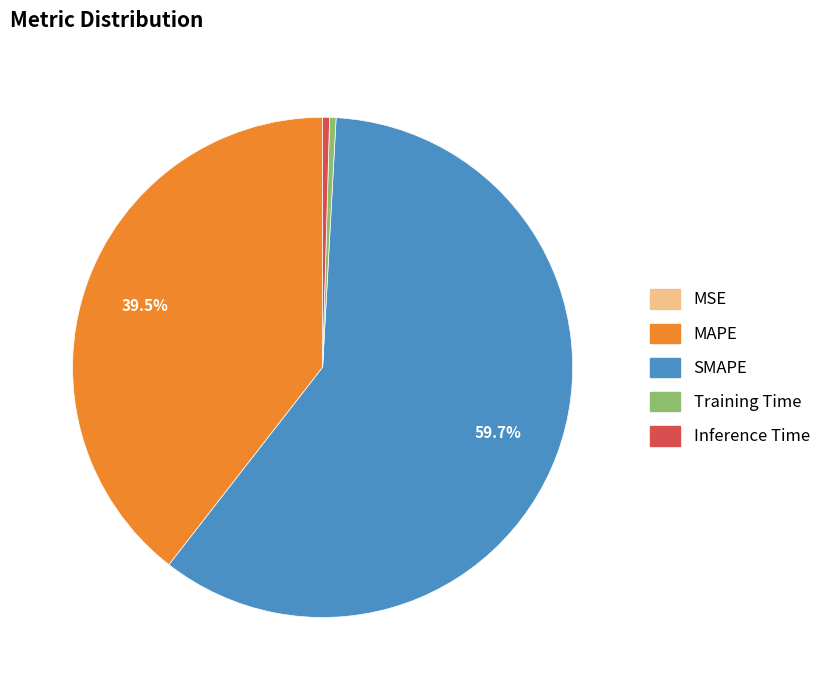

Approximately how many times larger is the value at MAPE compared to SMAPE?

0.7